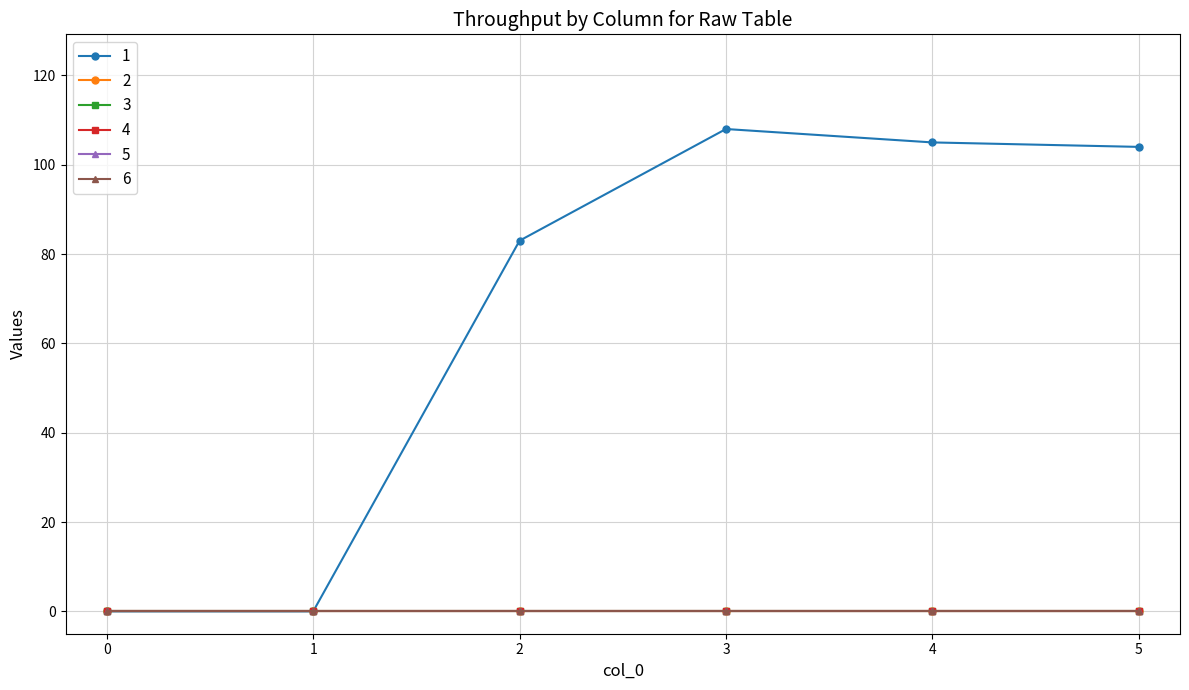

How many values in the 1 series are below 104?

3